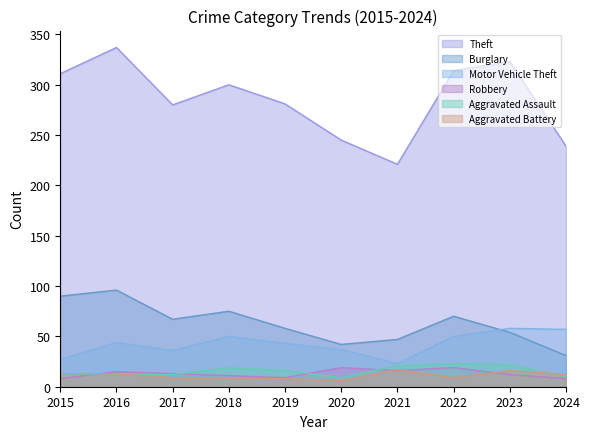

How many distinct data groups are displayed?

6